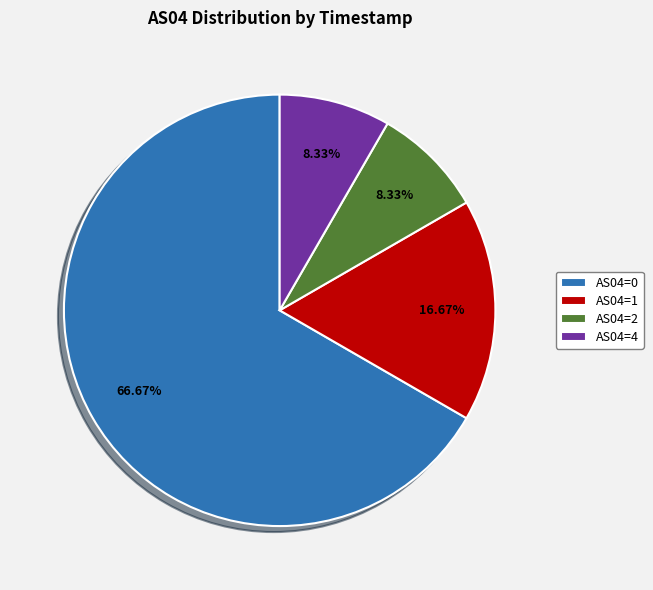

Is there any slice that represents more than half of the pie?

Yes